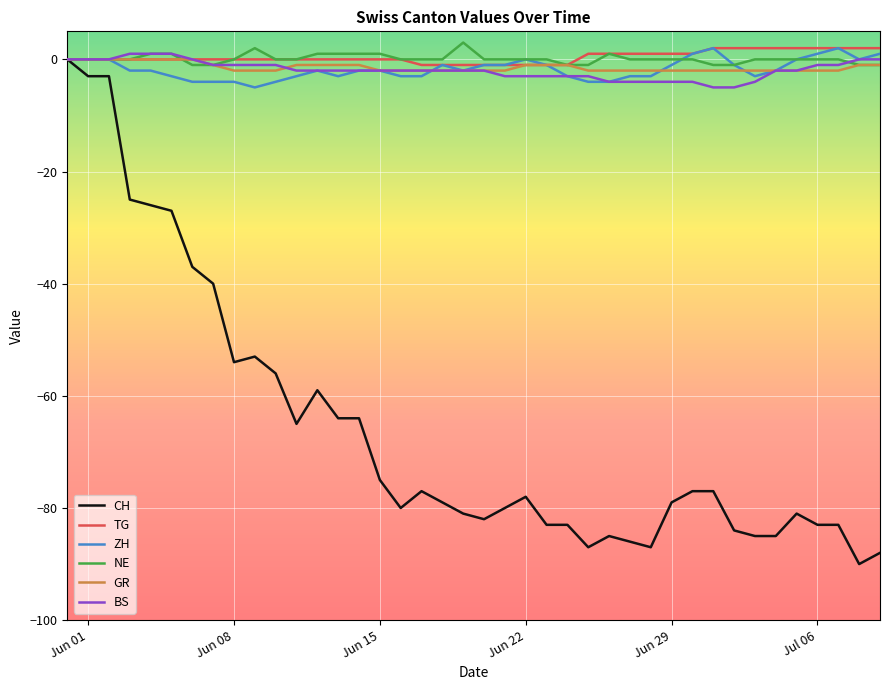

Which series has the widest spread of values?

CH